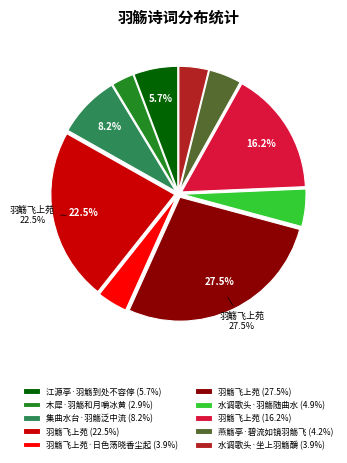

Is there any slice that represents more than half of the pie?

No